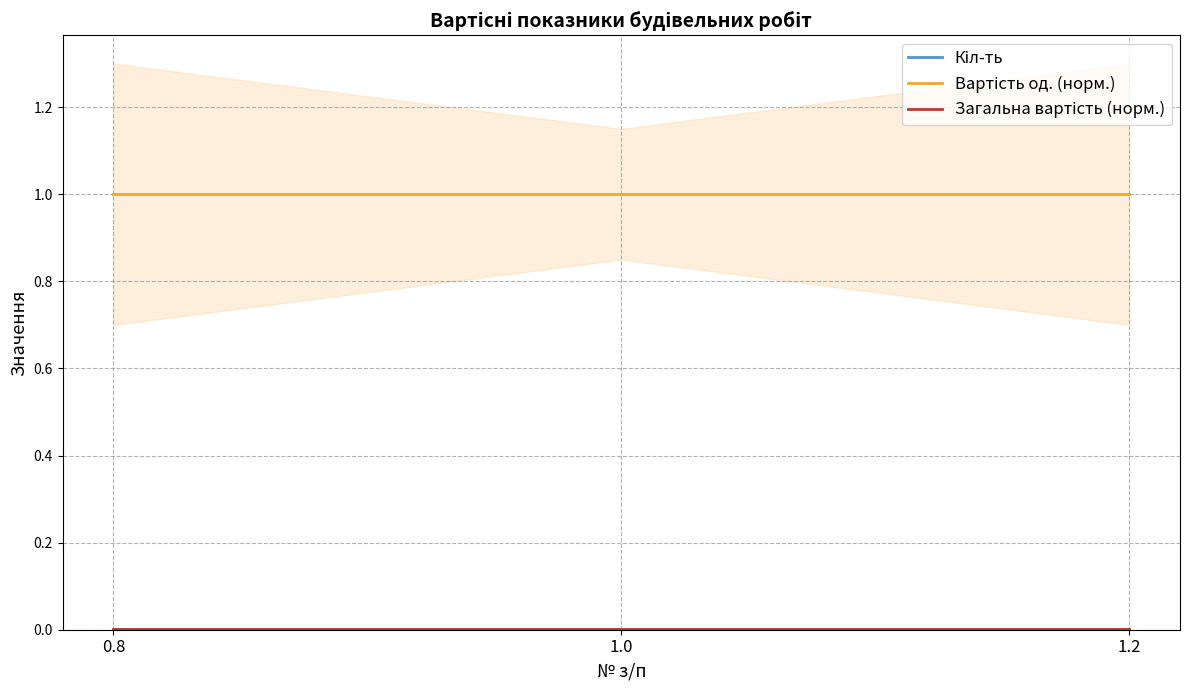

How many series are shown in this chart?

3